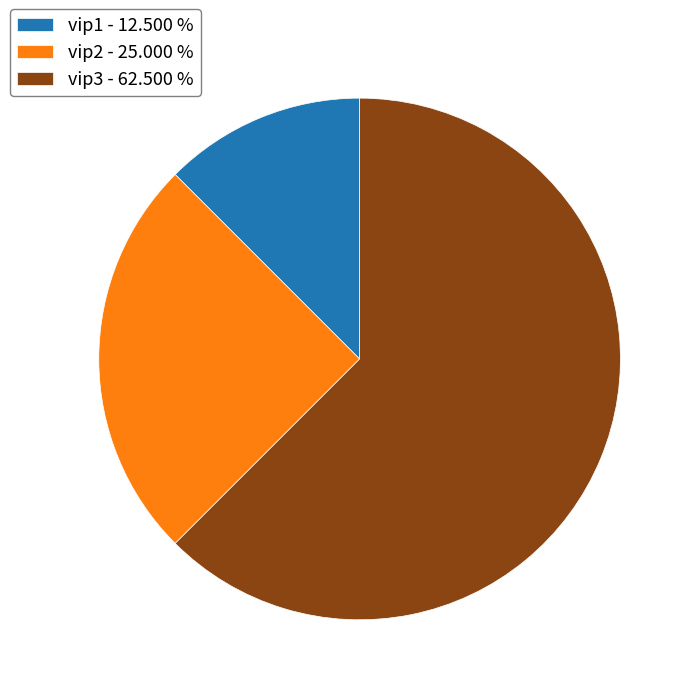

Between vip2 - 25.000 % and vip3 - 62.500 %, which is larger?

vip3 - 62.500 %